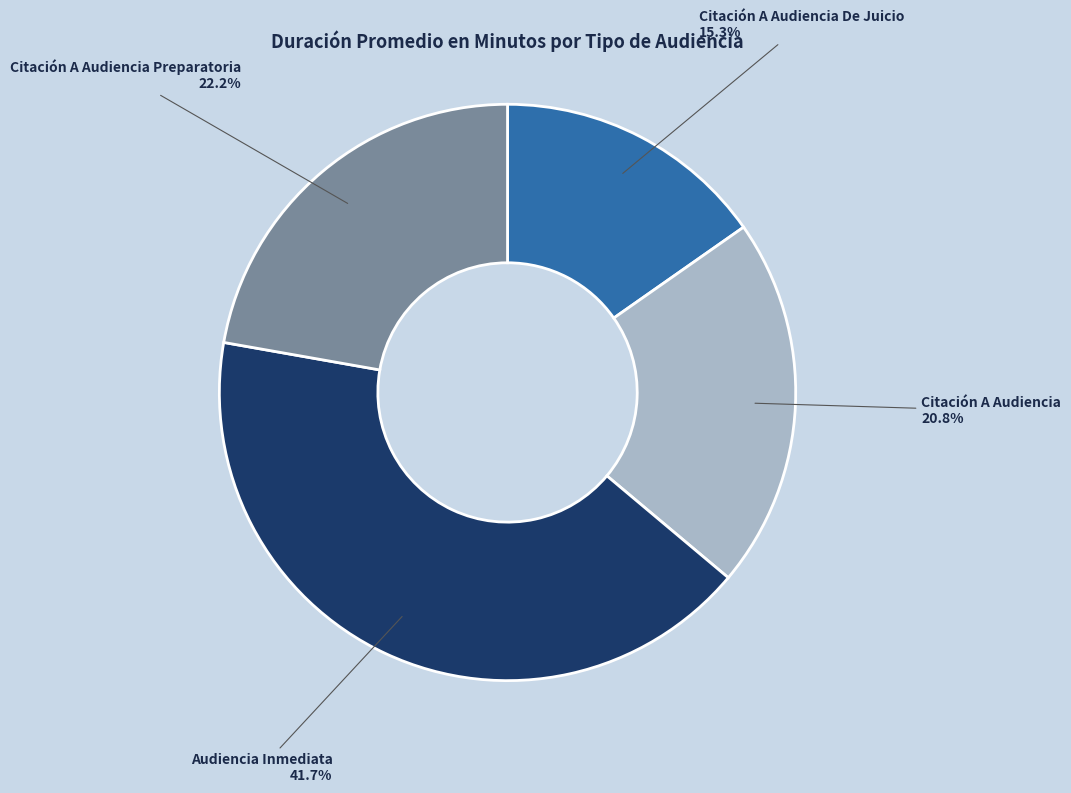

Is it true that Audiencia Inmediata is 42% of the pie?

True